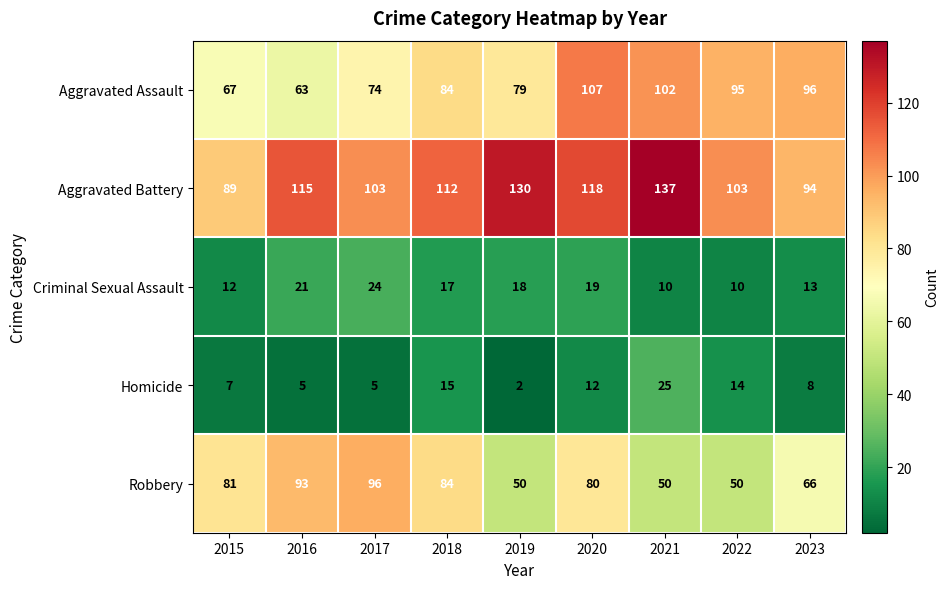

The Homicide series shows 1 at 2019. True or false?

False